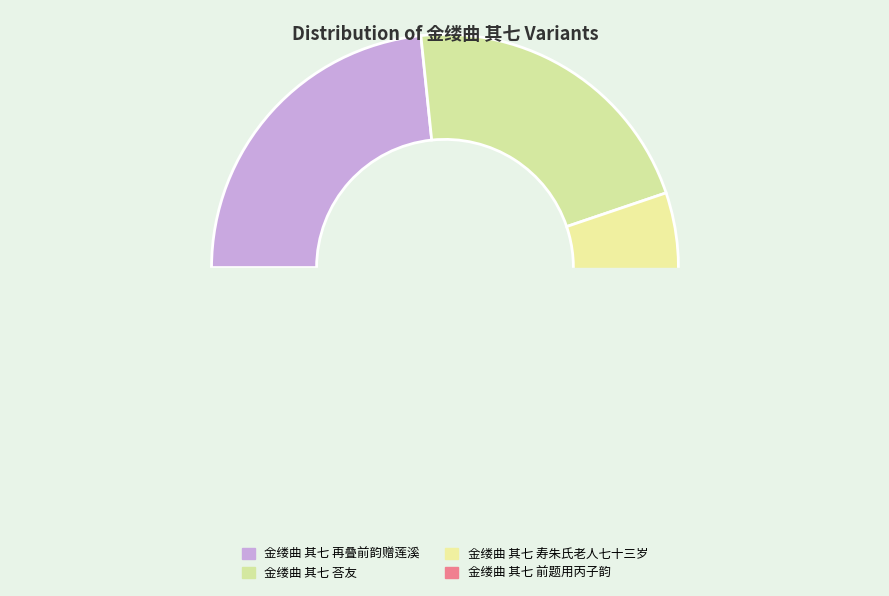

To the nearest percent, what is the combined percentage of 金缕曲 其七 再叠前韵赠莲溪 and 金缕曲 其七 前题用丙子韵?

47%